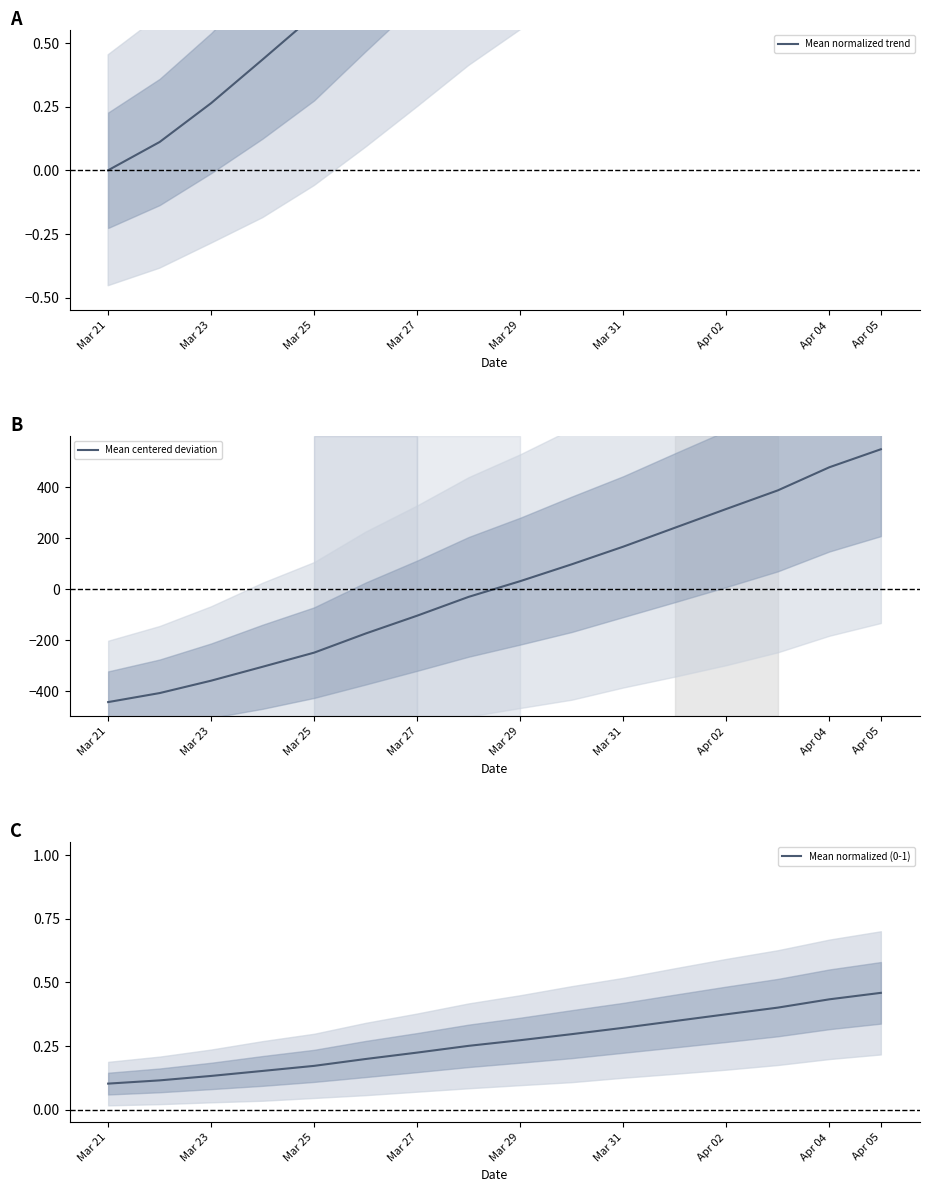

At which label does Mean centered deviation first exceed 30?

Mar 29